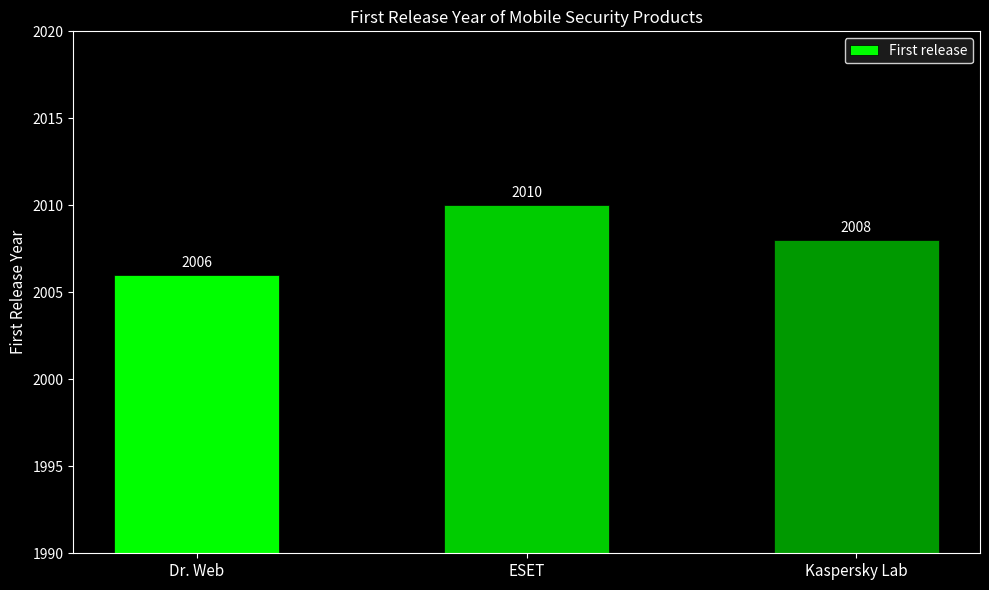

How many distinct data groups are displayed?

1